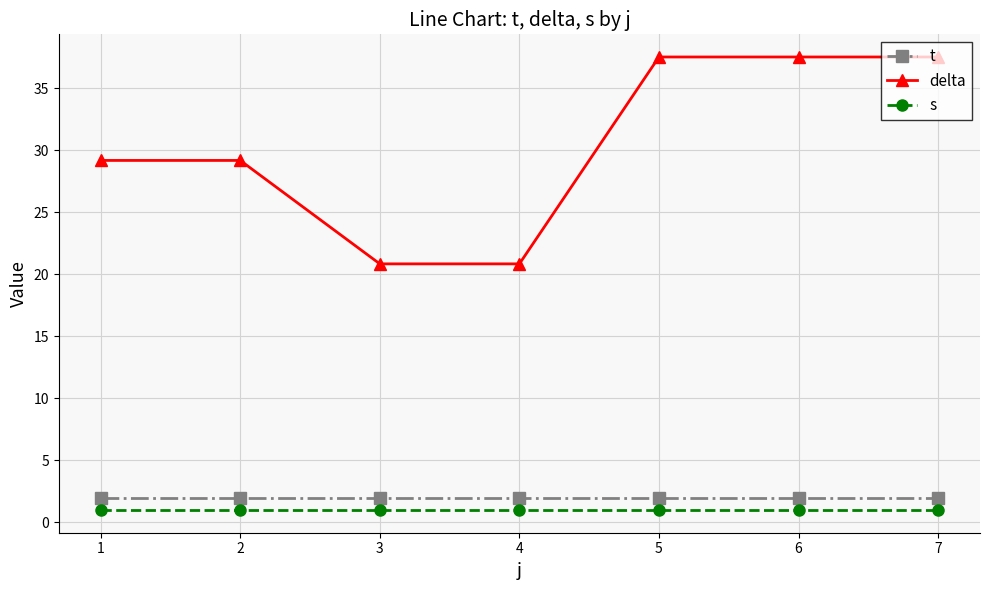

List the series in order of their peak value, highest first.

delta, t, s